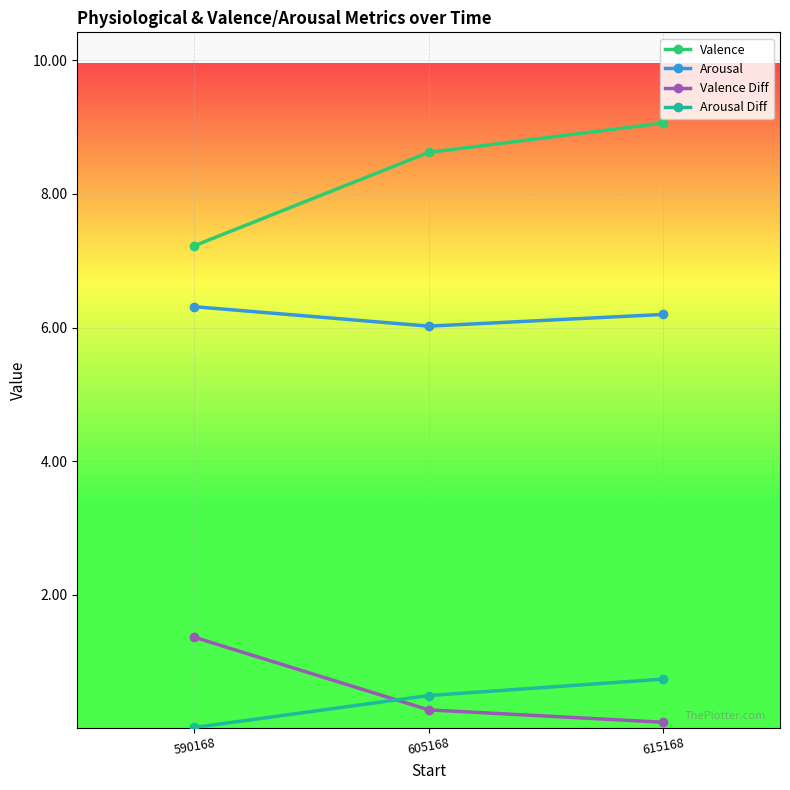

What is the total value across all series at 605168?

15.4